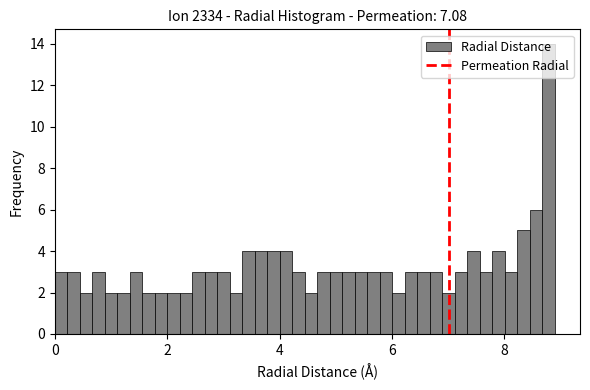

Read against the x-axis, roughly where is the centre of the tallest bar?

8.8